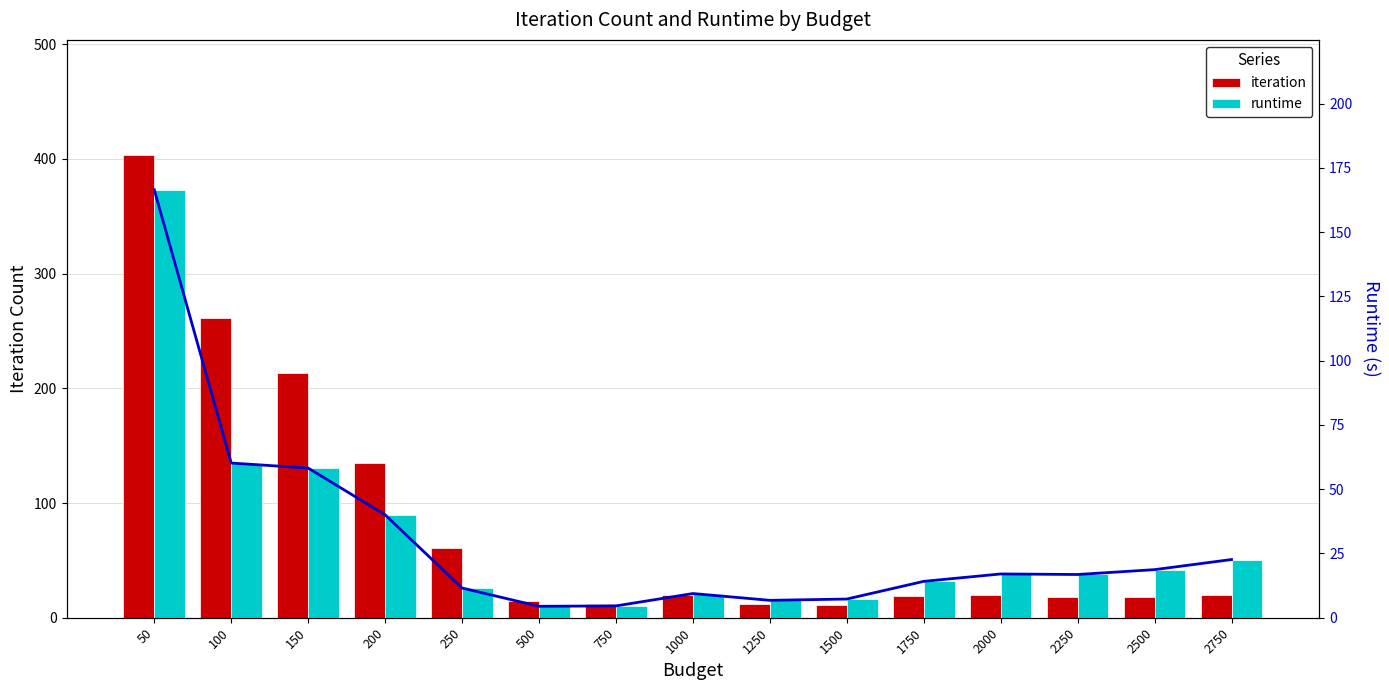

How many data points does each series have?

15